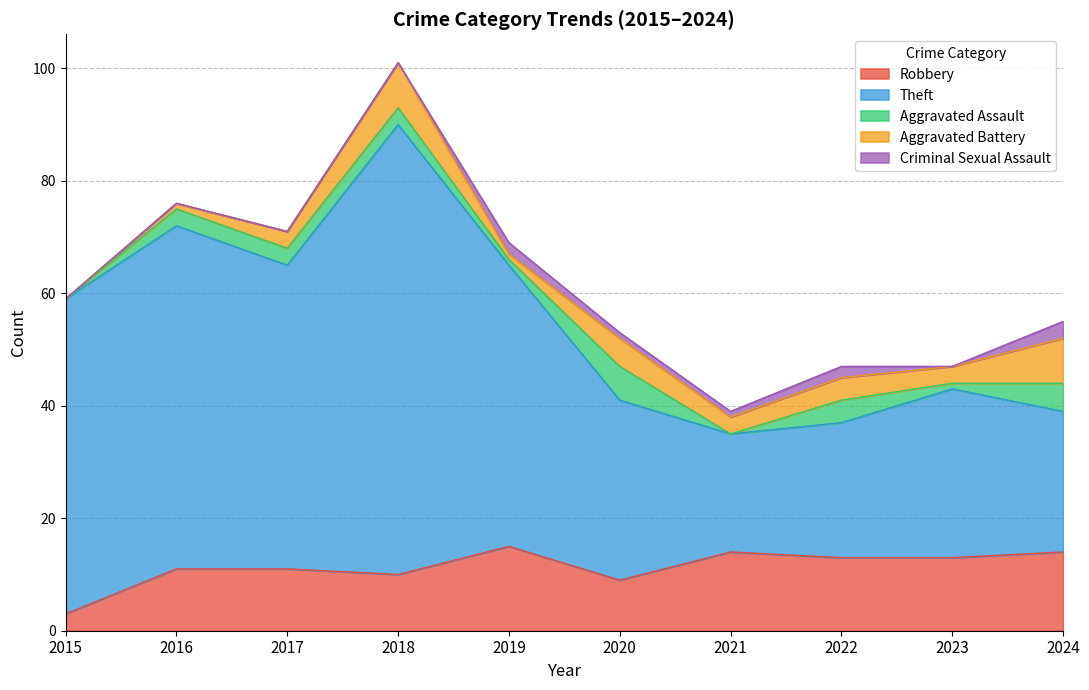

At which label does Aggravated Battery reach its minimum?

2015